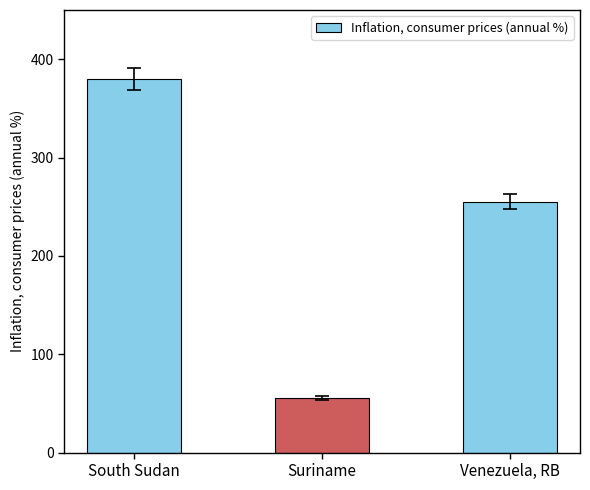

How many values are below 254?

1